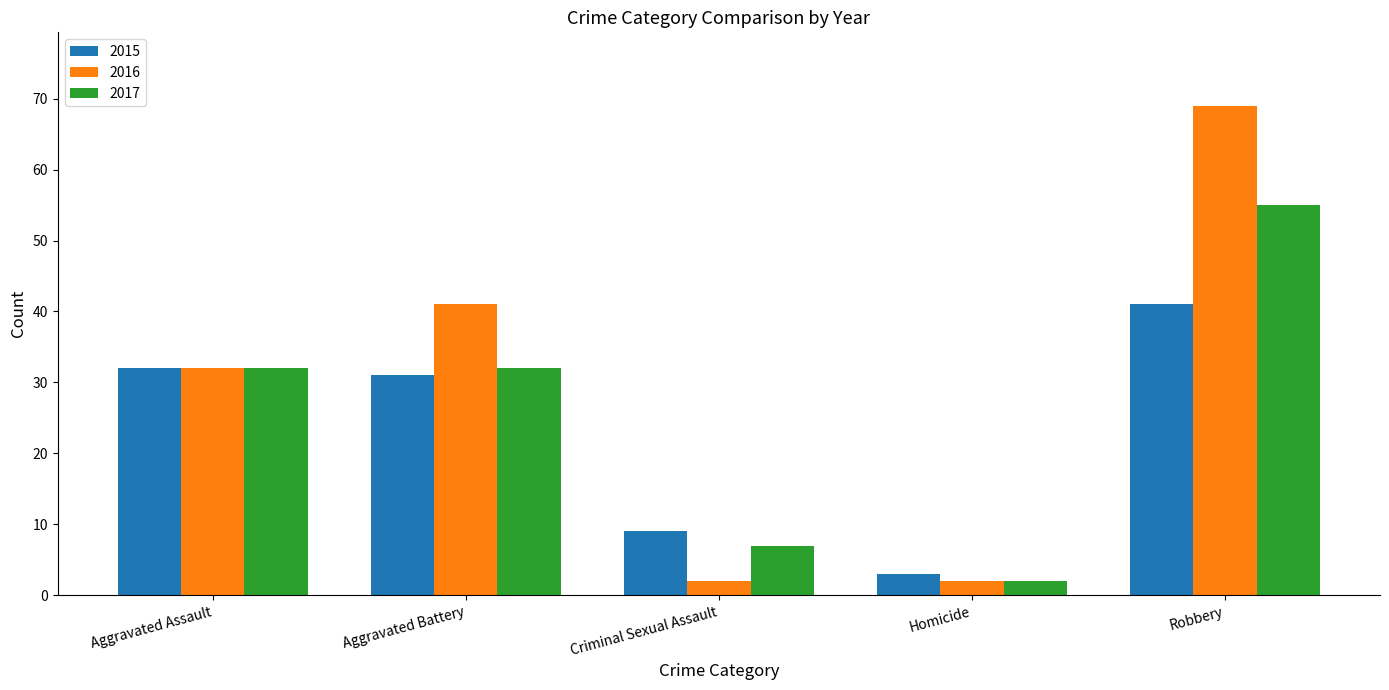

What is the approximate value of 2017 at Aggravated Battery?

32